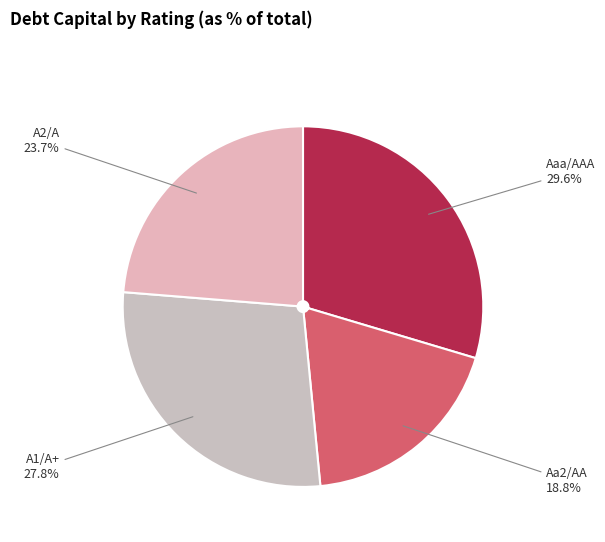

What percentage is the A2/A slice, to the nearest percent?

24%